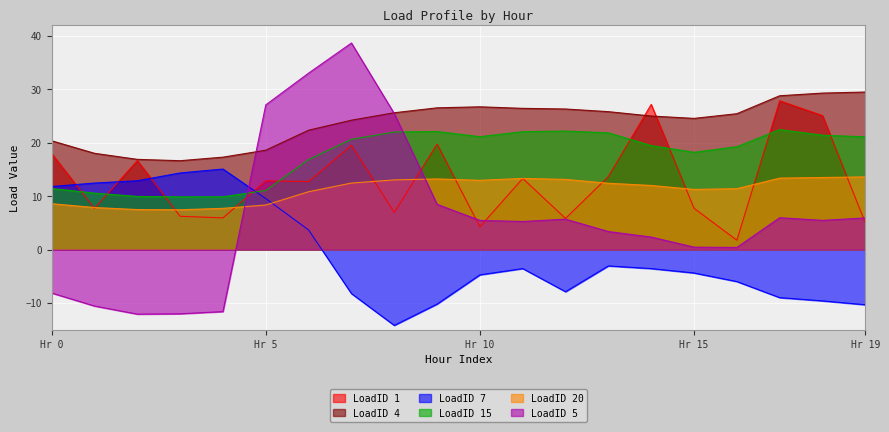

What is the difference between the LoadID_1 values at 8 and 16?

5.2